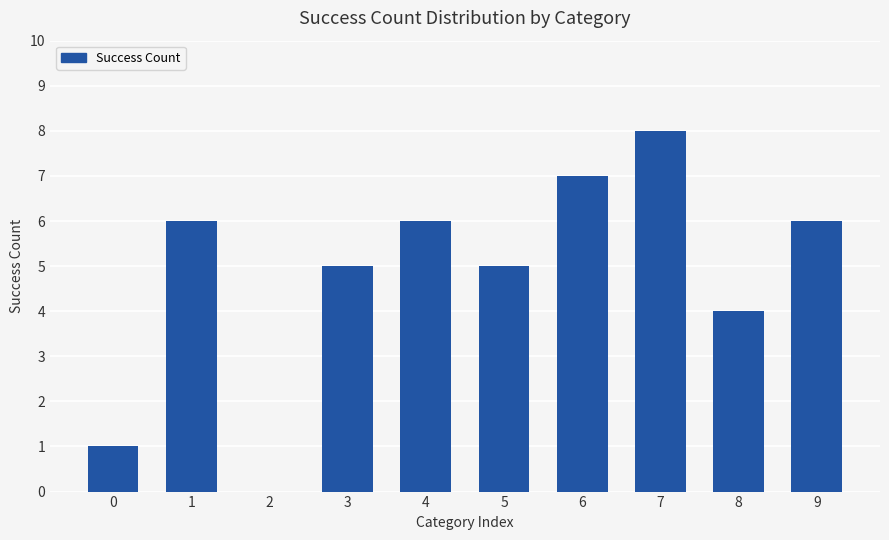

Between 8 and 0, which is larger?

8